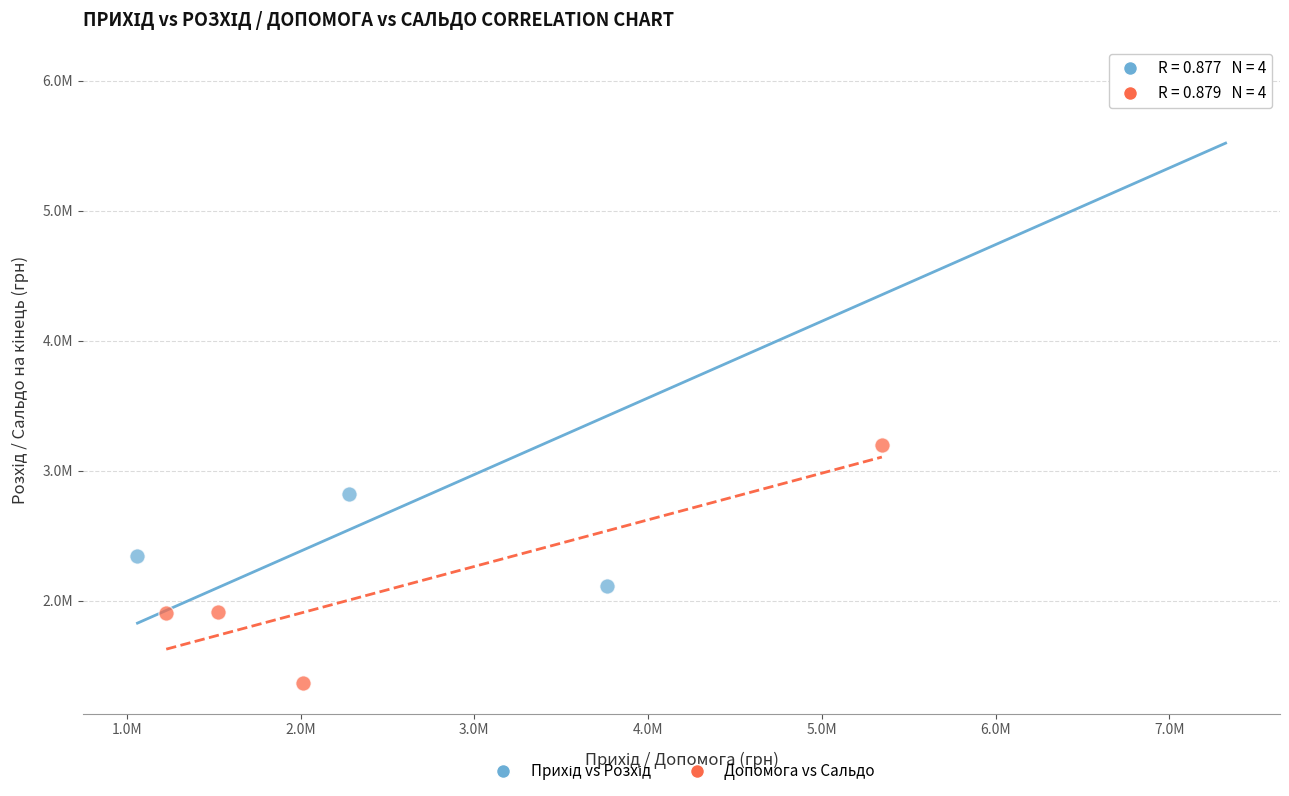

Which series reaches the minimum Y coordinate?

Допомога vs Сальдо